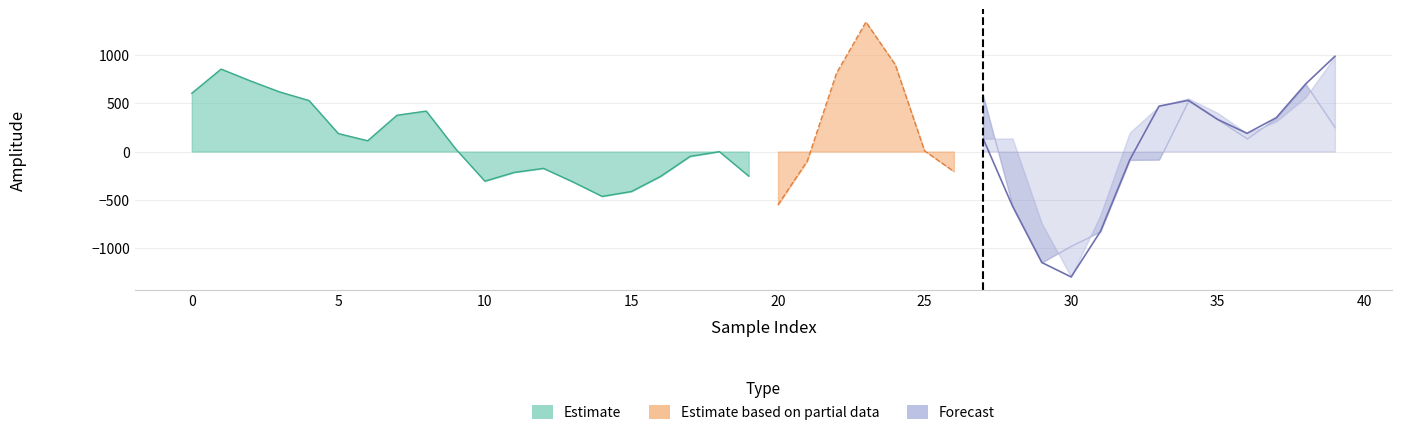

True or false: target has more than 0 interior local peaks.

True